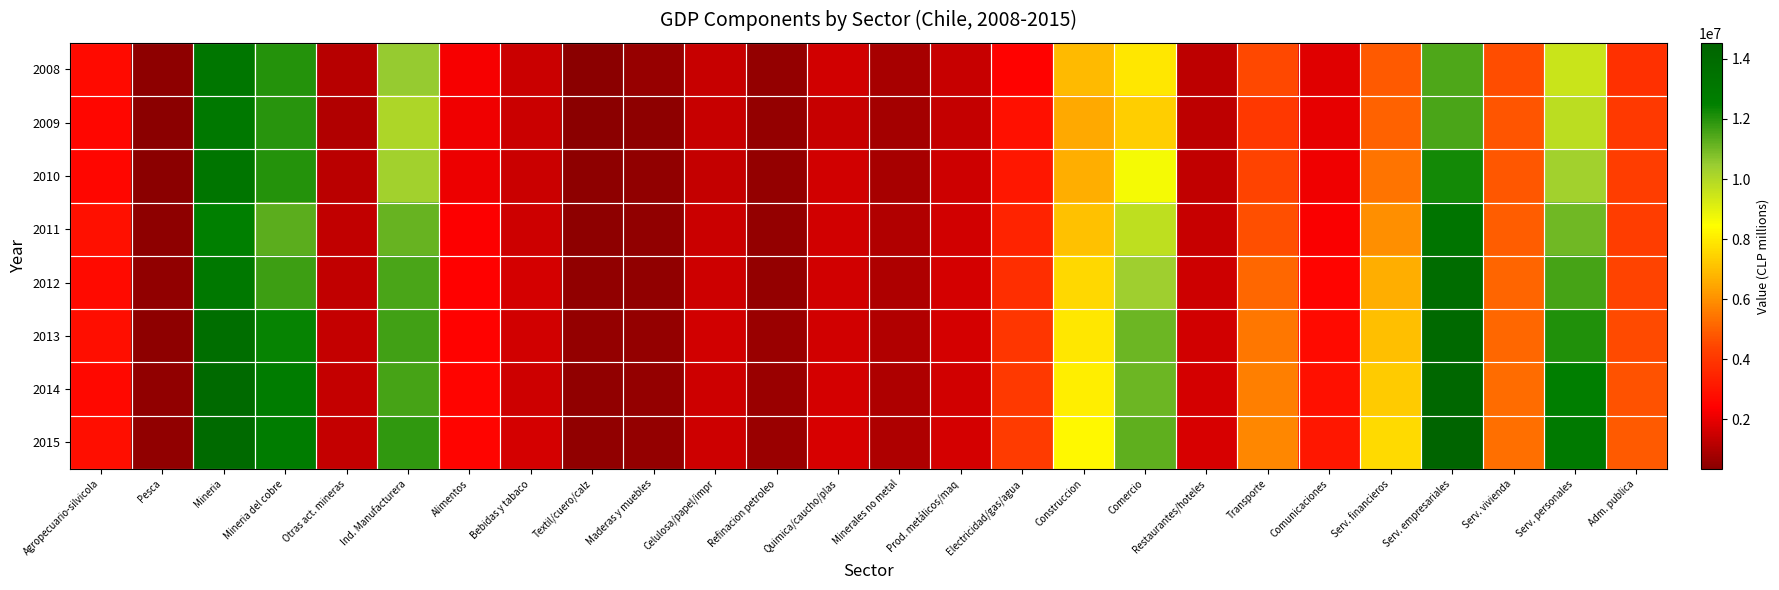

Rank the series by their maximum value, from lowest to highest.

2009, 2008, 2010, 2011, 2012, 2013, 2014, 2015